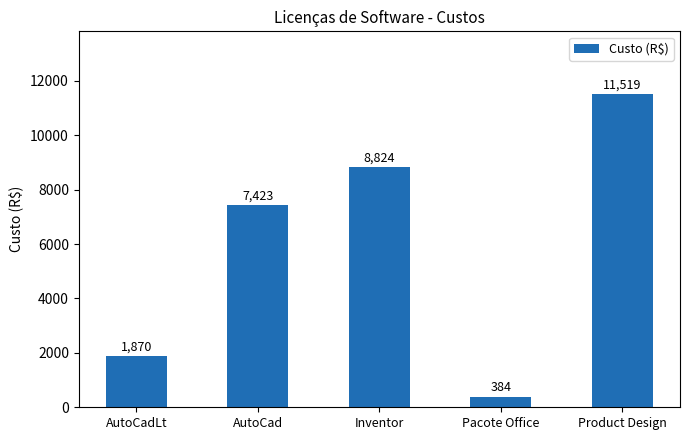

Are the bars grouped side by side (vs. stacked)?

No